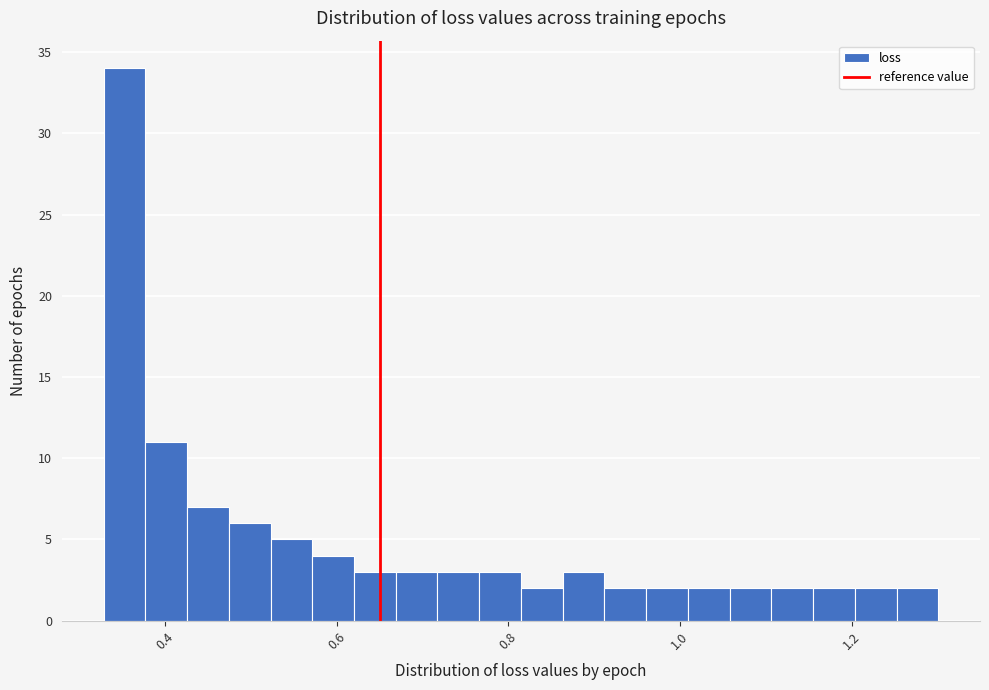

Read against the x-axis, roughly where is the centre of the tallest bar?

0.36